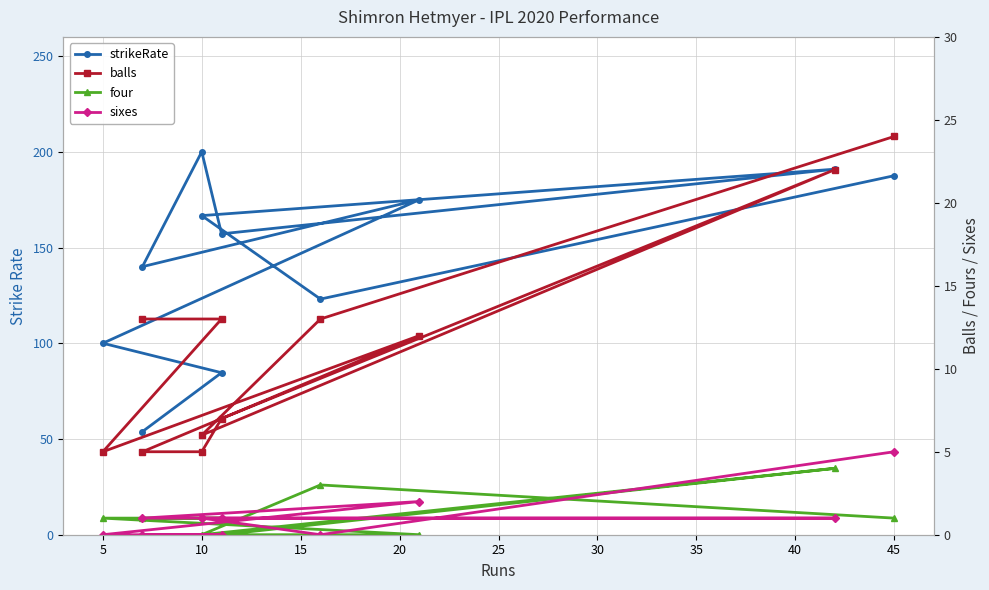

What is the maximum value for balls?

24.0